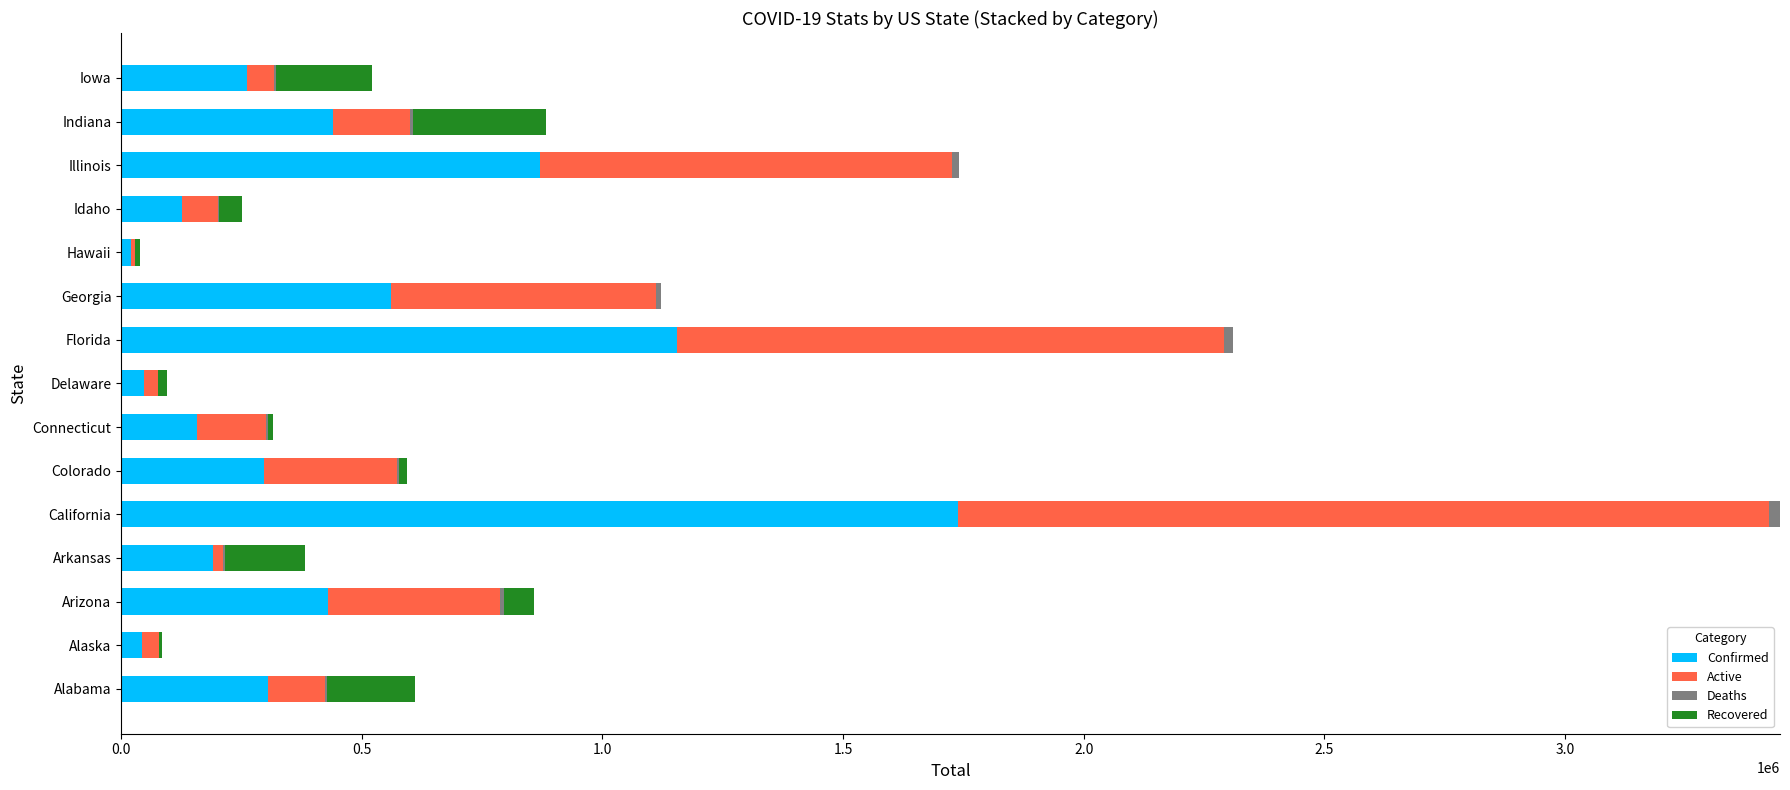

What is the sum of all Confirmed values?

6643072